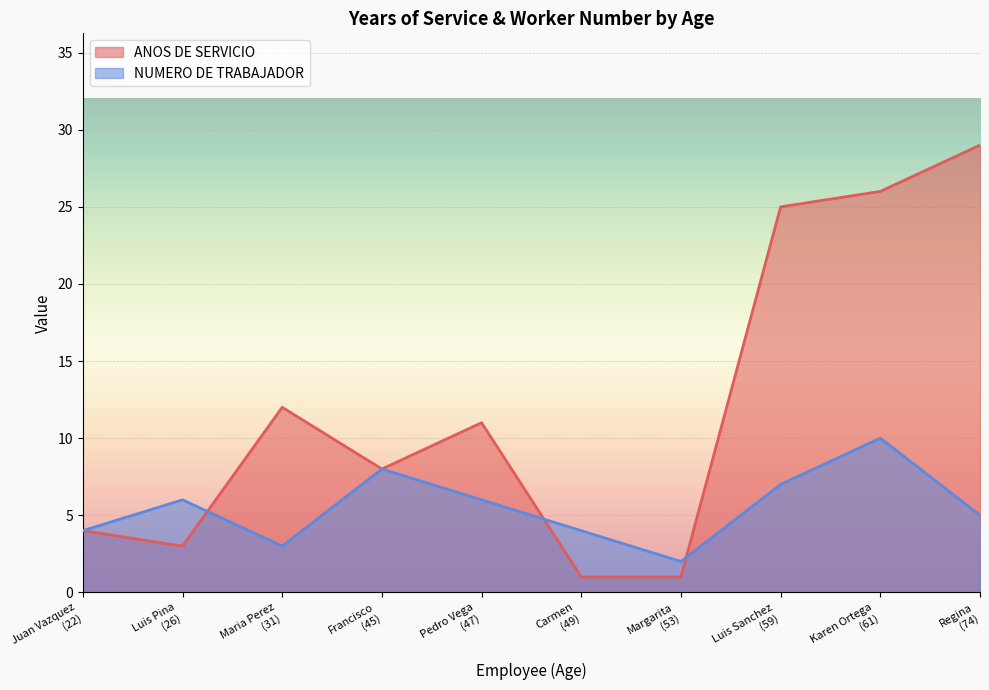

What is the maximum value shown in the chart?

29